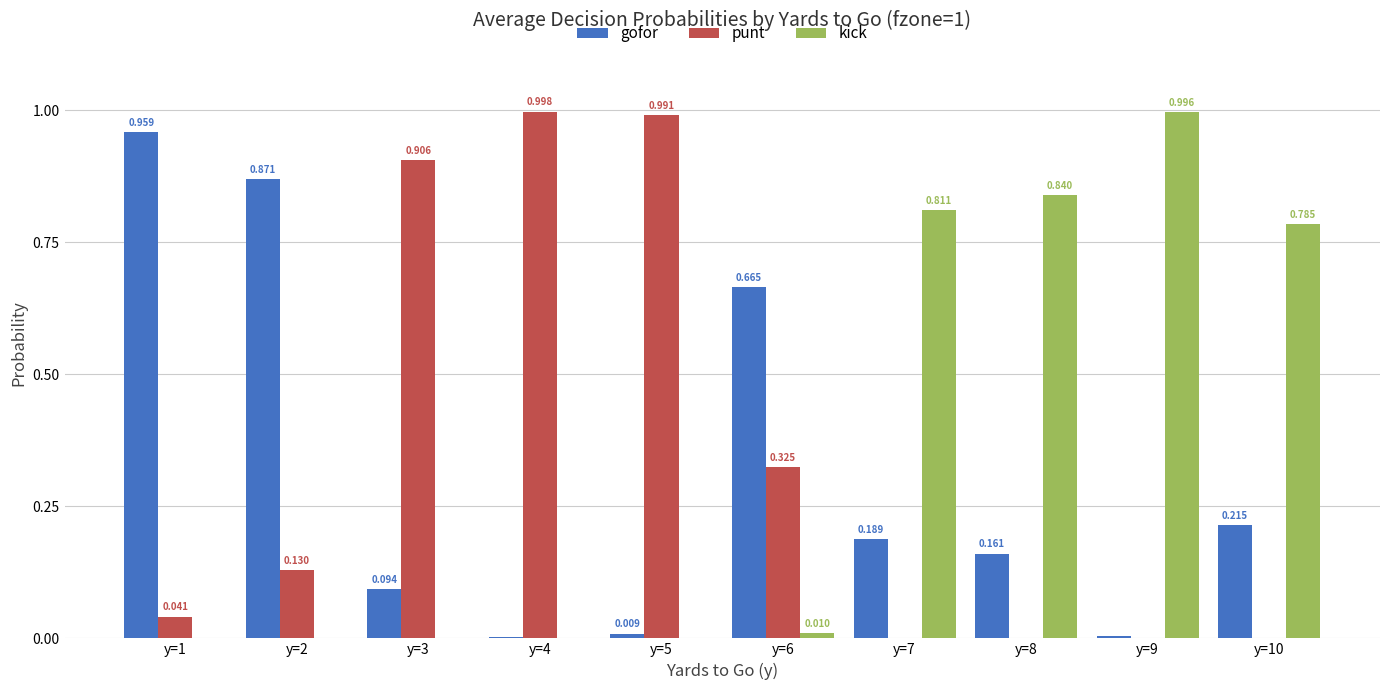

Which series changed the most between y=2 and y=7?

kick